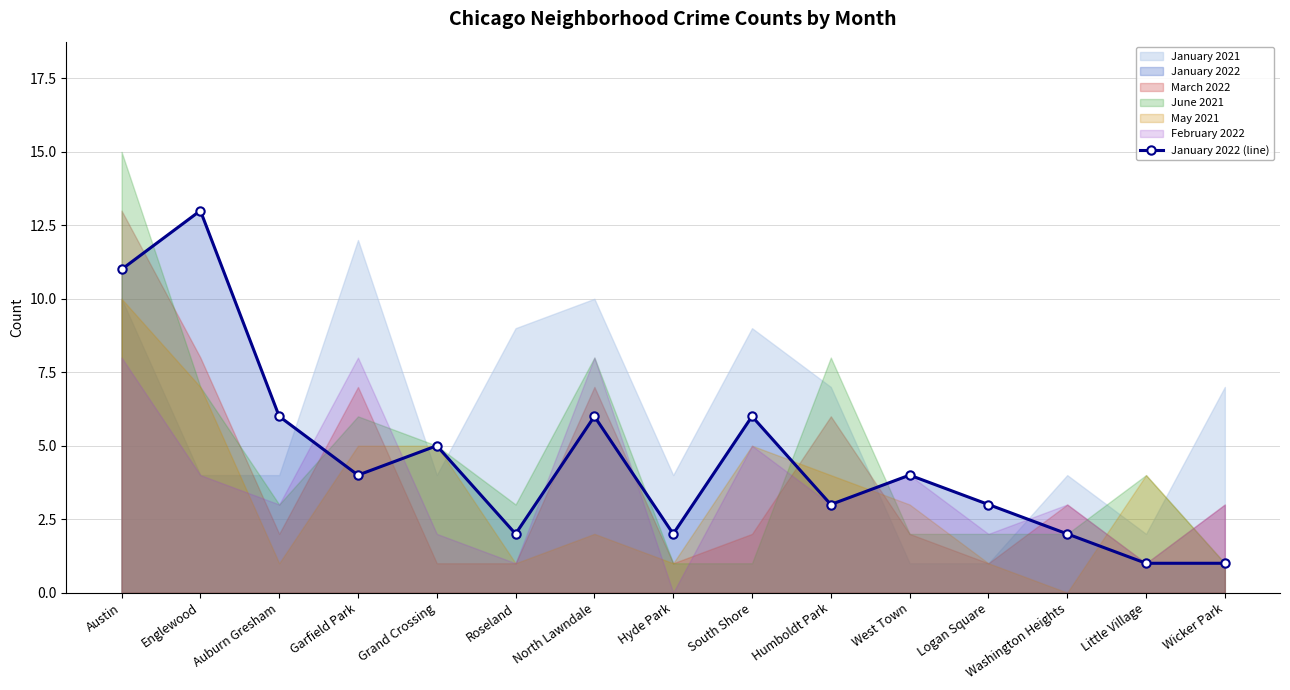

Where does the data first go above 4?

Austin